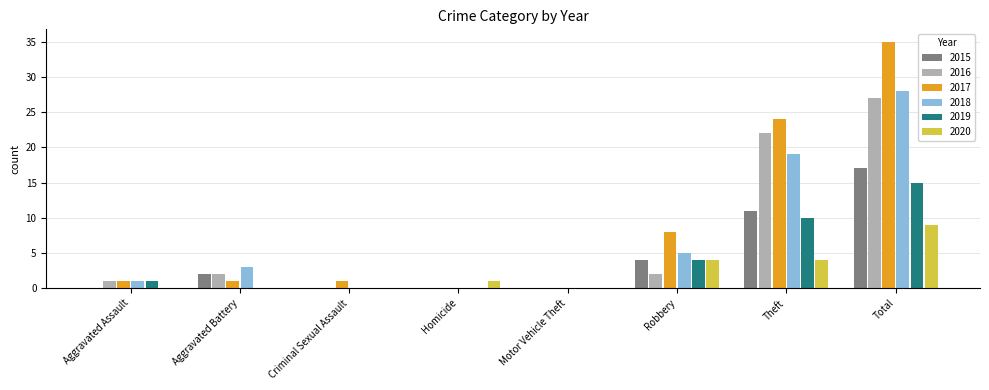

What is the difference between the 2015 values at Total and Homicide?

17